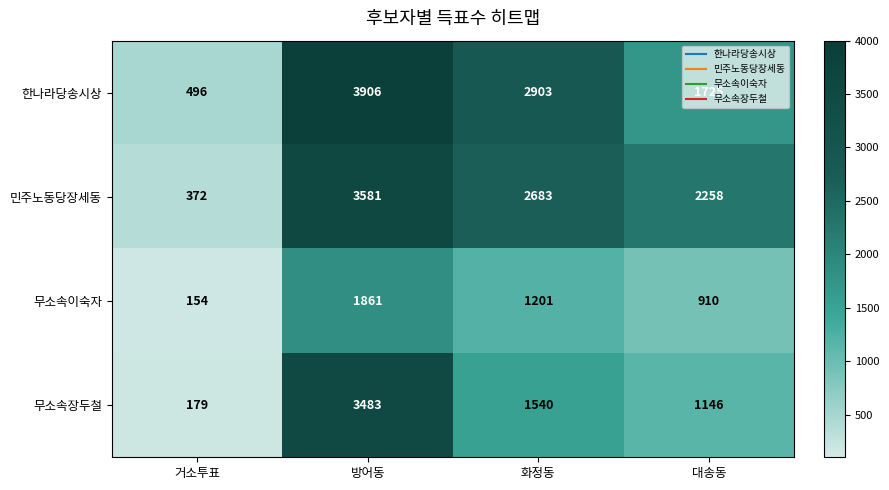

What is the difference between the maximum and minimum values in the 무소속장두철 series?

3304